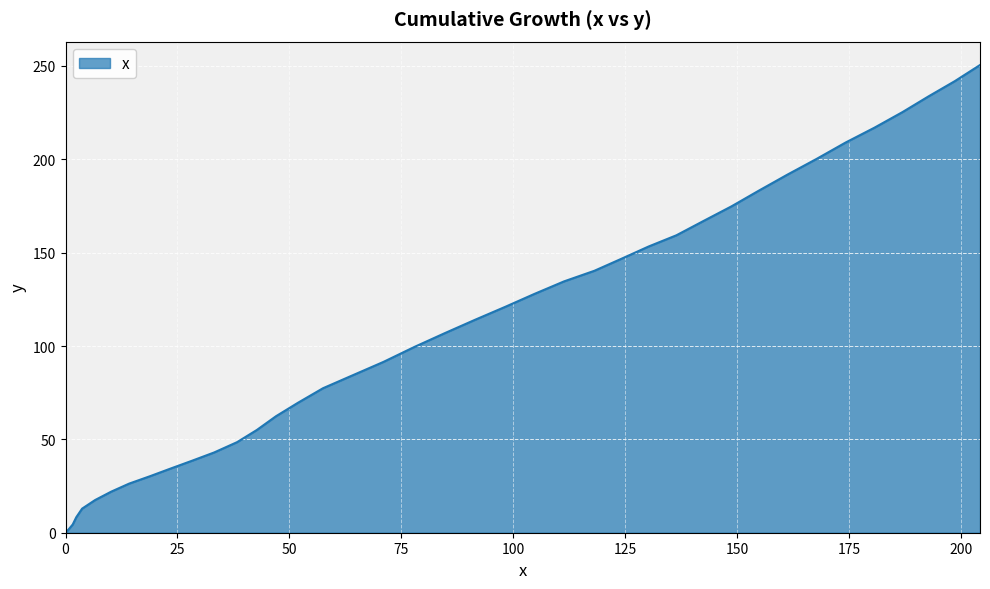

What is the sum of all values?

4326.4